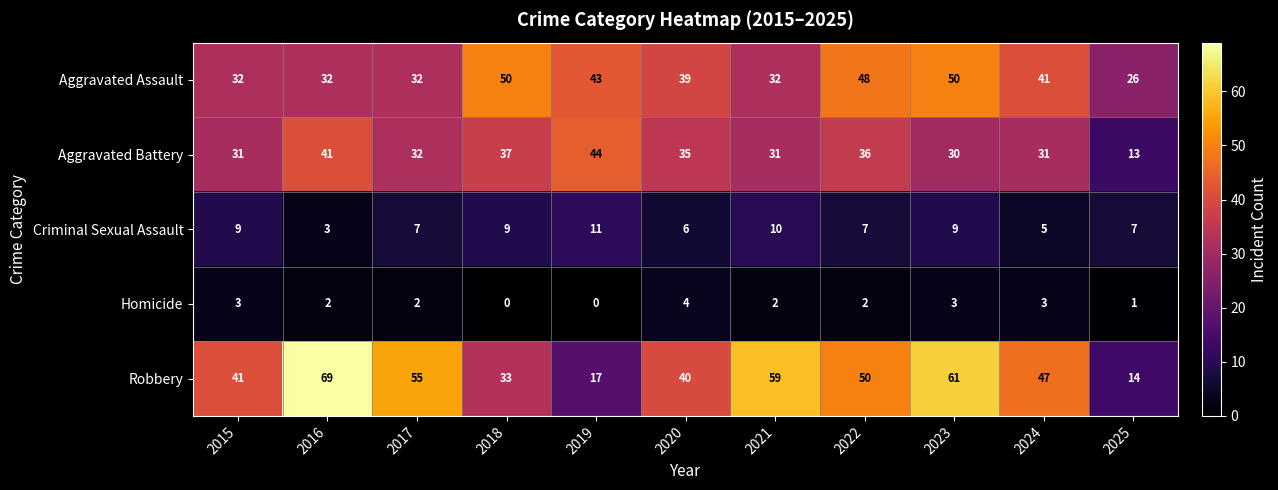

At how many categories does at least one series exceed 58?

3